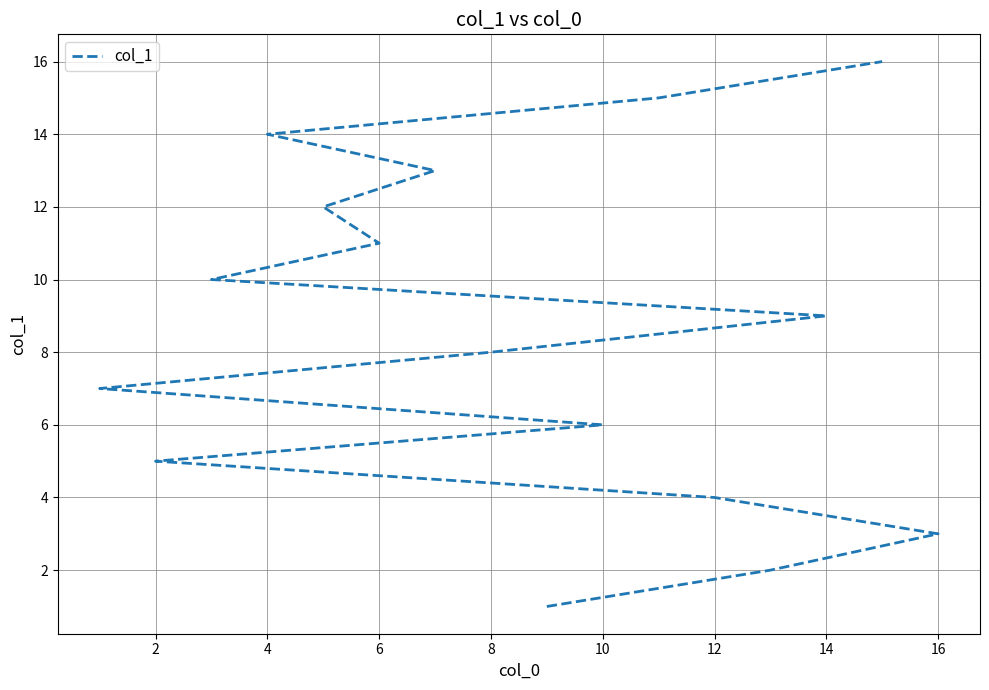

Count the number of values greater than 9.

7